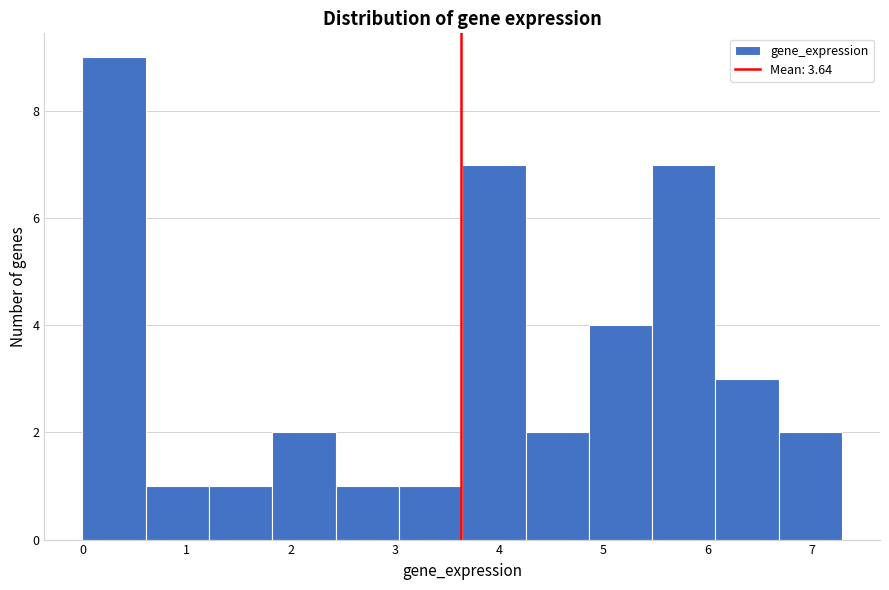

Which range on the x-axis has the tallest bar?

0.0 to 0.6